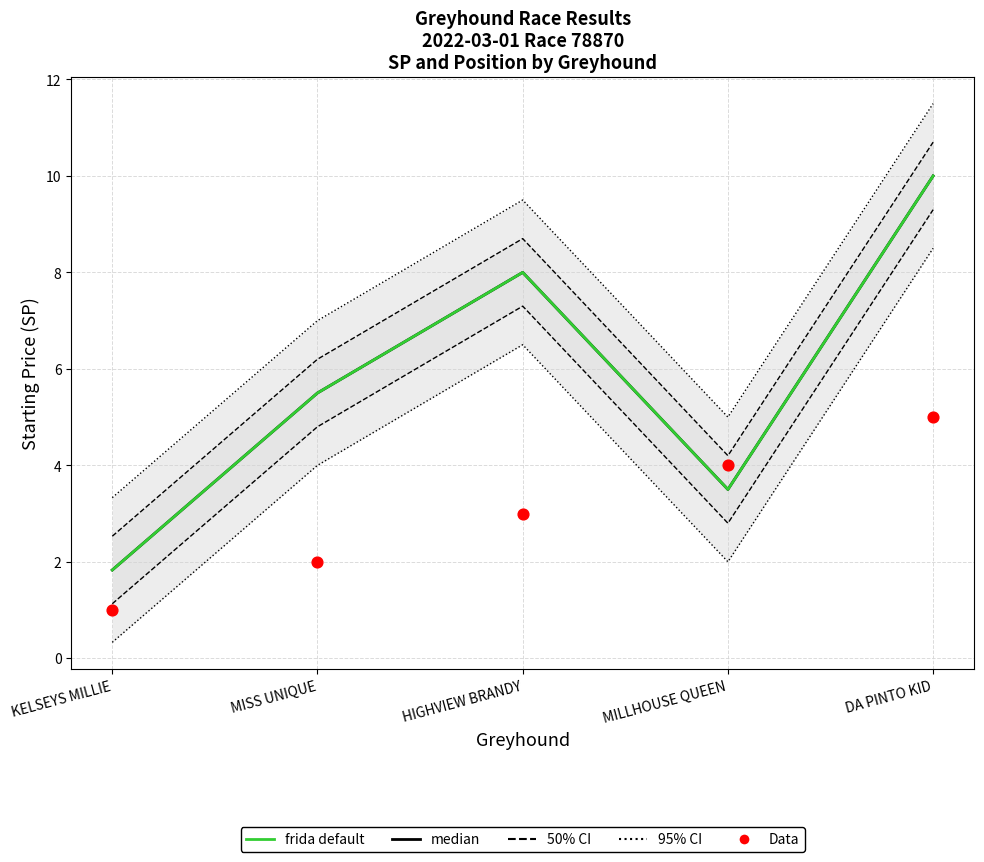

What is the total value across all series at MILLHOUSE QUEEN?

11.0